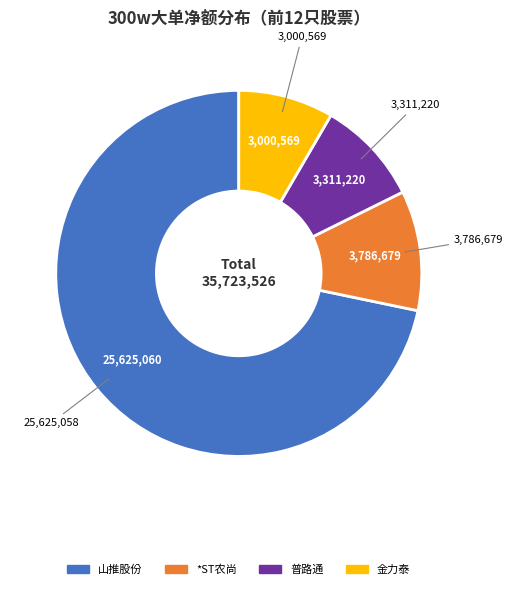

Is there a majority slice in this chart?

Yes